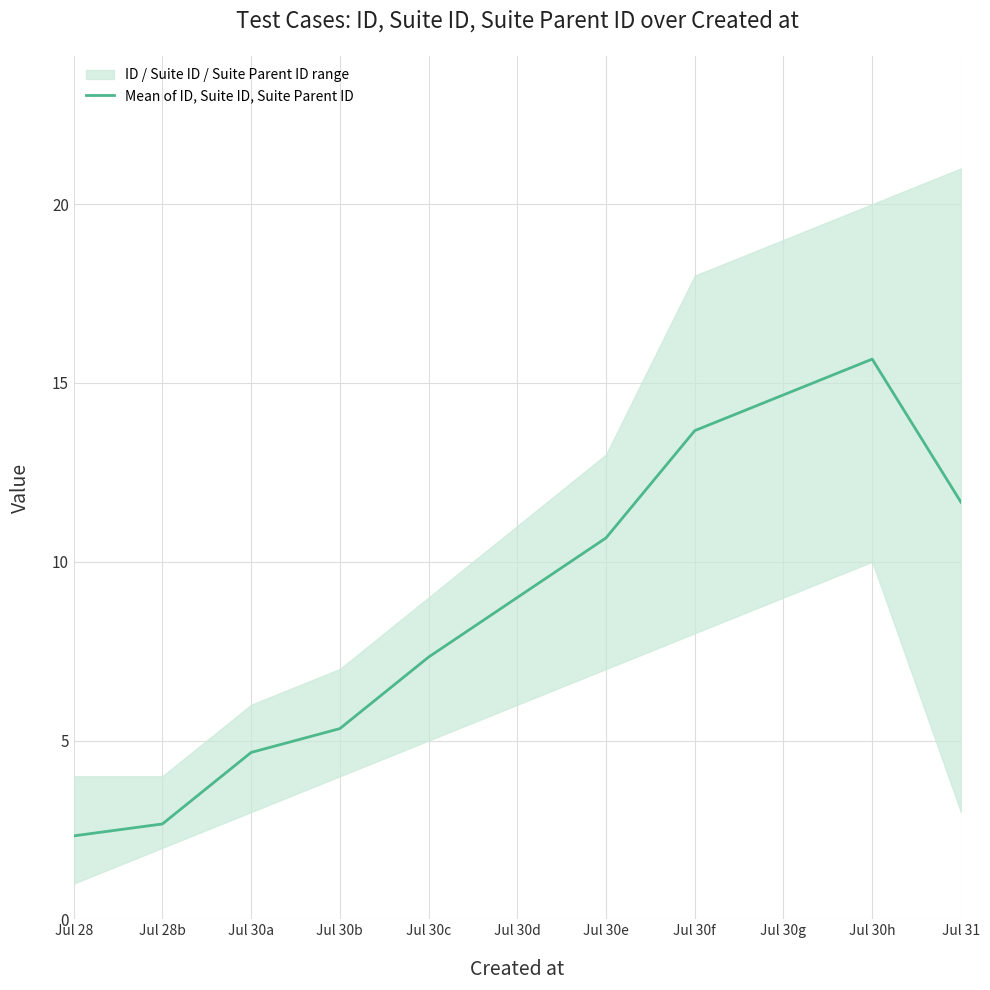

How many values exceed 9?

5